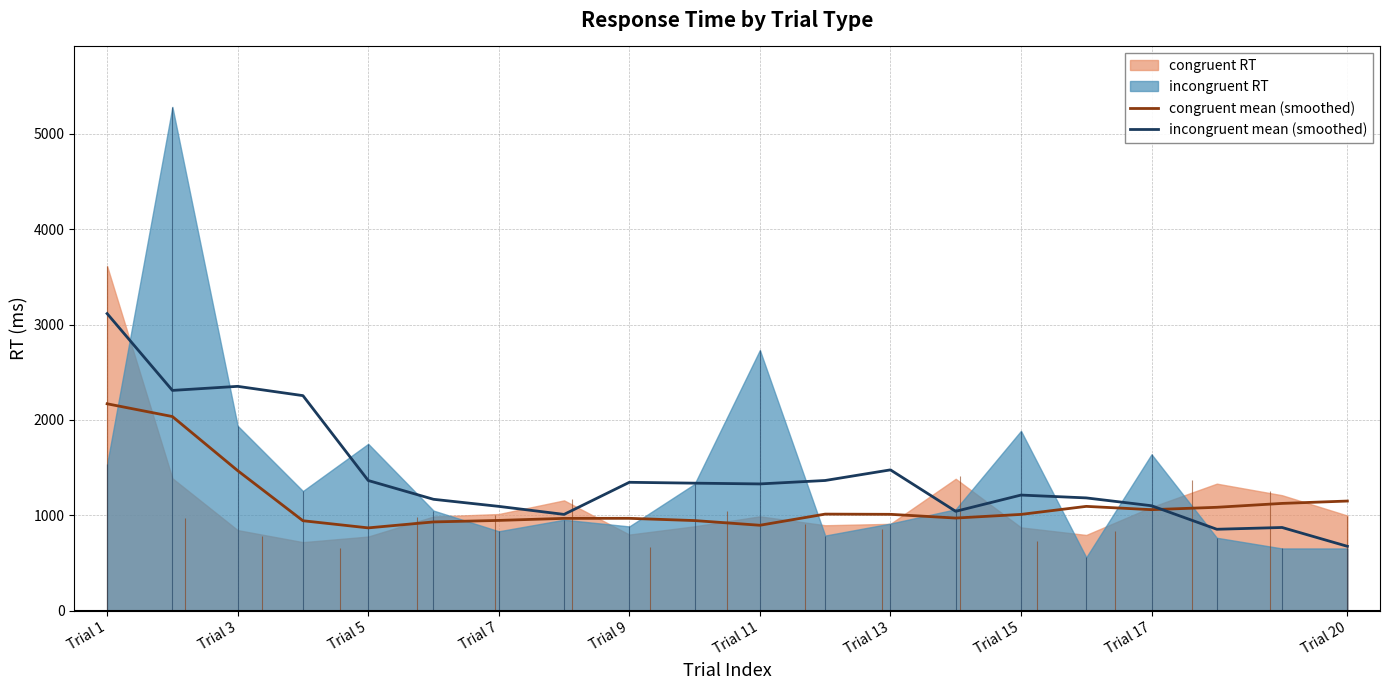

Reading right to left, list all the values displayed in this chart.

congruent mean (smoothed): 1150.1	1125.3	1084.5	1059.7	1094.2	1009.9	971.8	1010.8	1013.1	896.1	945.3	968.9	968.5	947.0	931.1	868.7	943.6	1468.9	2036.1	2169.9
incongruent mean (smoothed): 675.4	872.8	854.2	1100.8	1183.0	1212.8	1042.4	1477.0	1365.6	1329.6	1337.6	1346.6	1010.0	1094.2	1168.4	1365.4	2255.4	2352.8	2310.2	3115.8